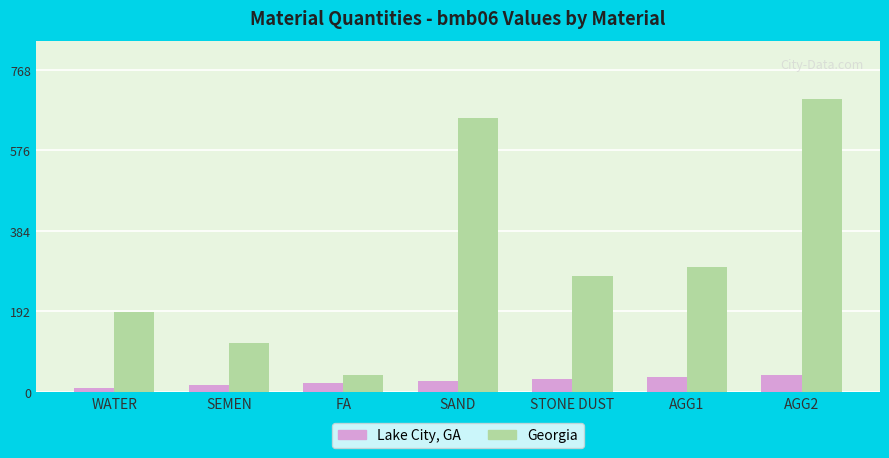

Which series changed the most between FA and STONE DUST?

Georgia